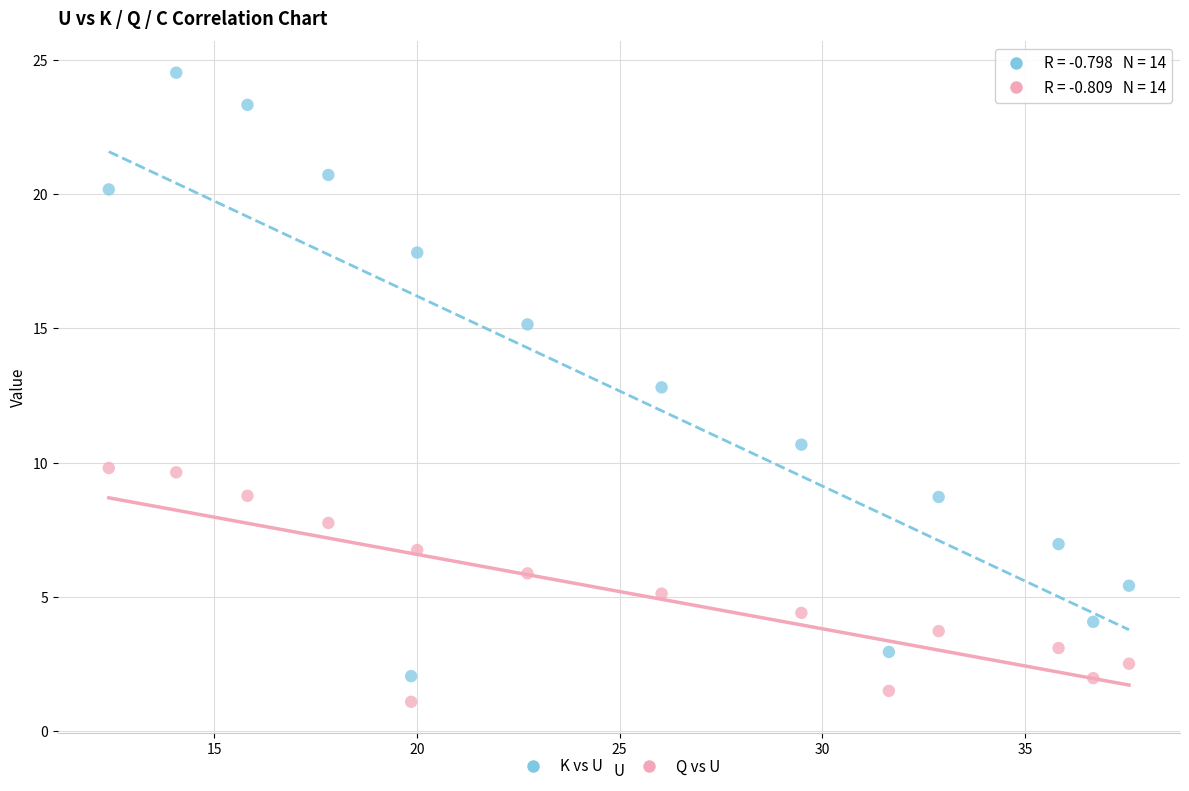

Which series contains the highest Y value?

K vs U